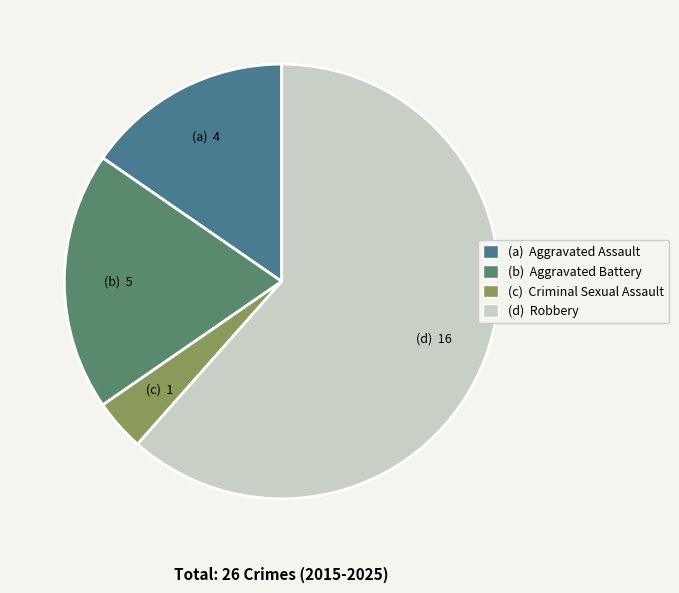

Which has a higher value, (c) Criminal Sexual Assault or (a) Aggravated Assault?

(a) Aggravated Assault